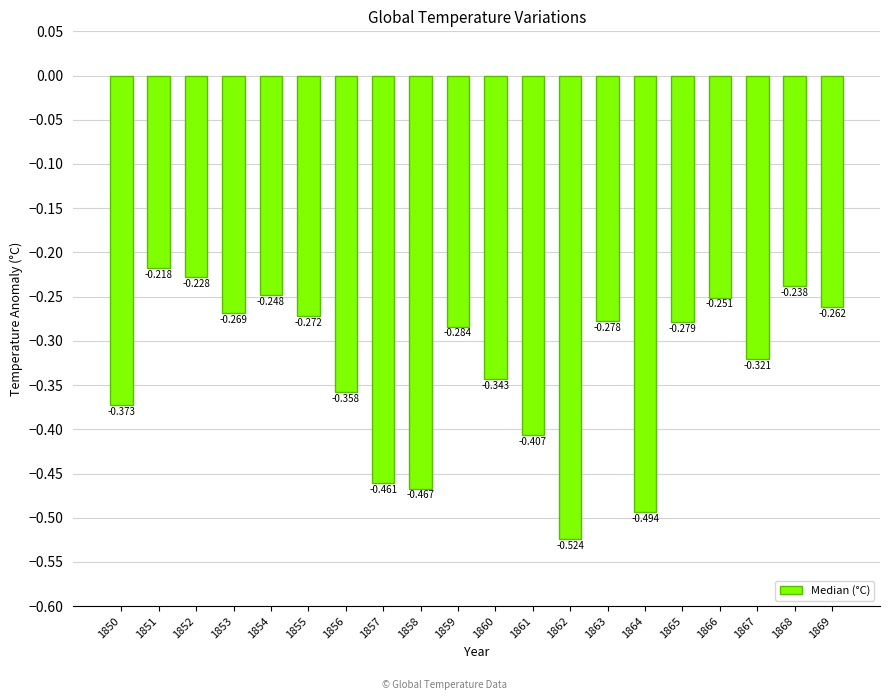

Is it true that the value at 1862 is -0.5?

True